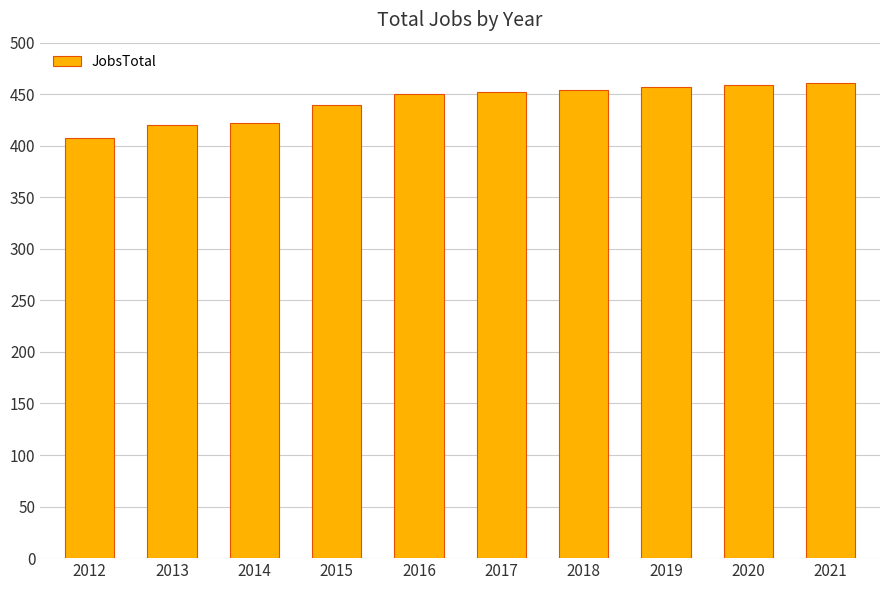

What is the difference between the values at 2019 and 2017?

5